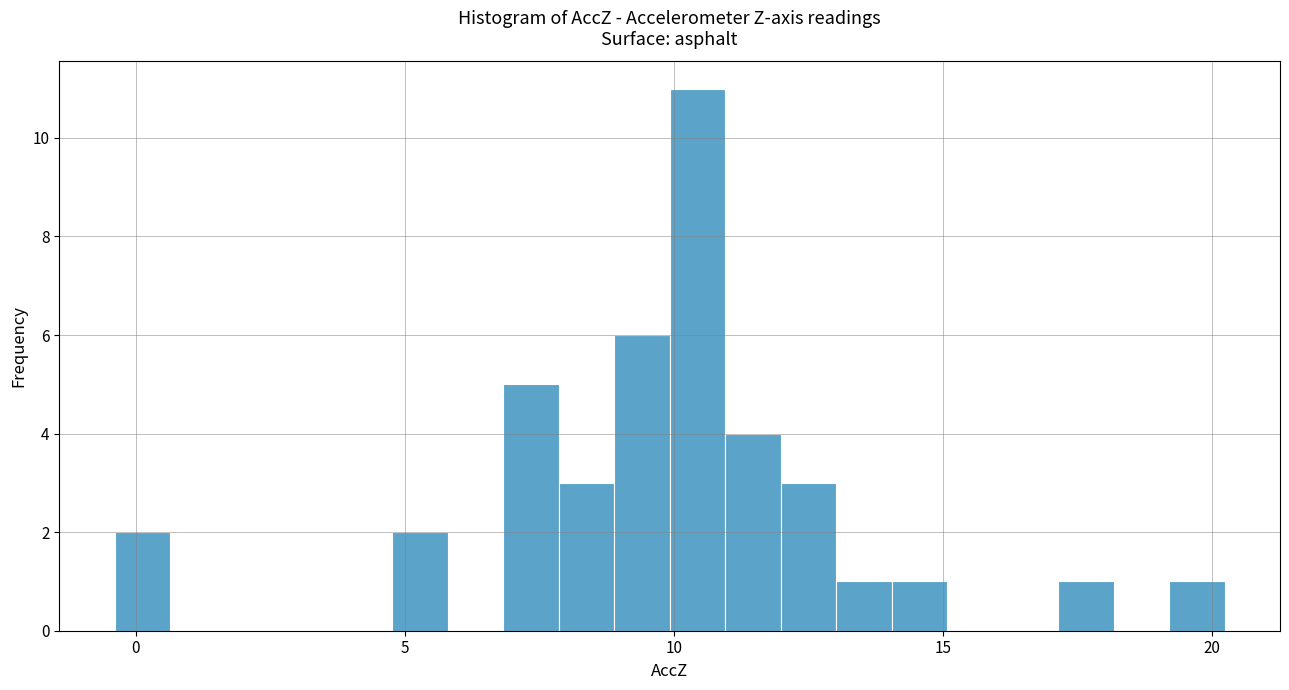

Around what value on the x-axis is the tallest bar? Give the approximate position of its centre, as read against the axis.

10.5